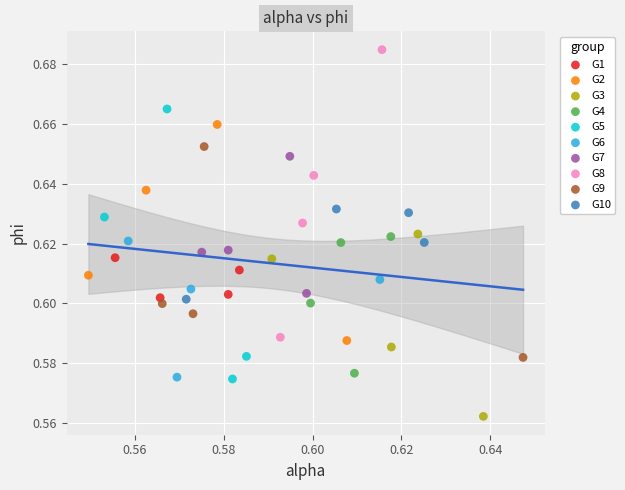

What are all the series names shown in the legend?

G1, G2, G3, G4, G5, G6, G7, G8, G9, G10